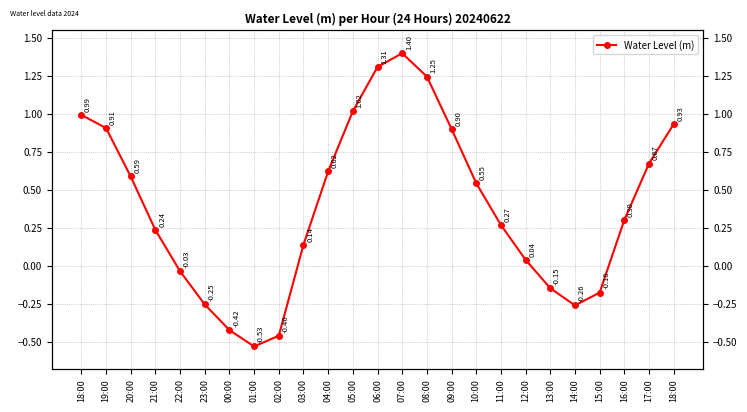

Reading right to left, extract all data points from this chart.

0.9	0.7	0.3	-0.2	-0.3	-0.1	0.0	0.3	0.5	0.9	1.2	1.4	1.3	1.0	0.6	0.1	-0.5	-0.5	-0.4	-0.3	-0.0	0.2	0.6	0.9	1.0